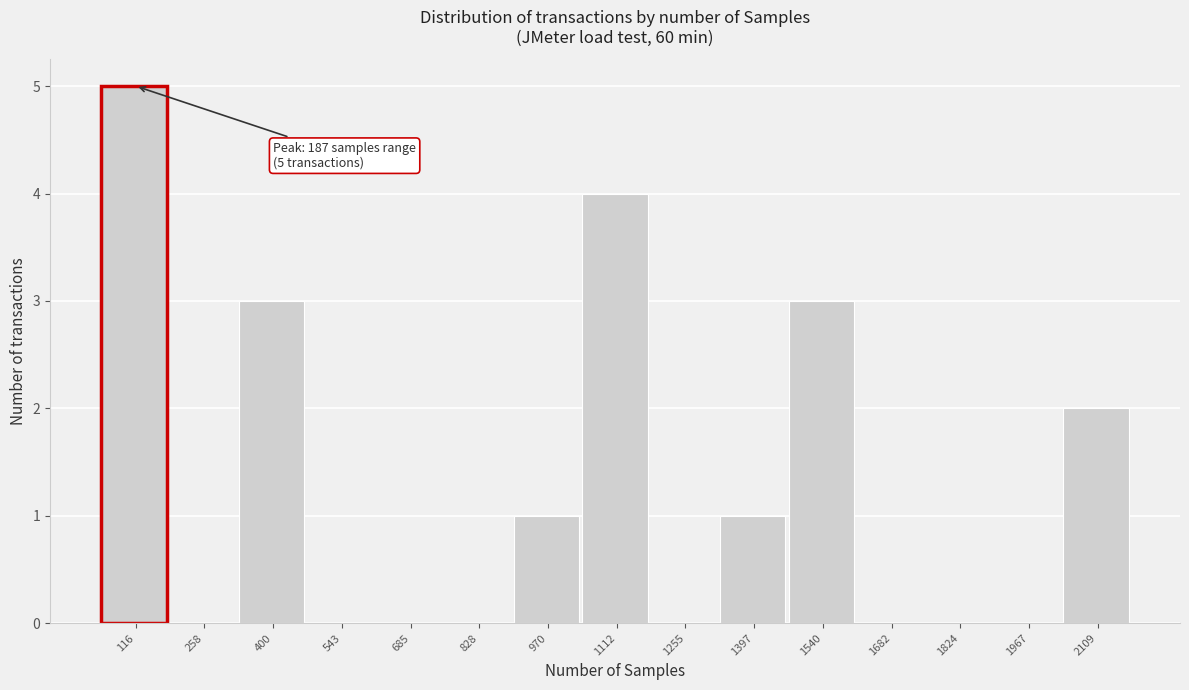

Reading left to right, what are all the values shown in this chart?

116=5	258=0	400=3	543=0	685=0	828=0	970=1	1112=4	1255=0	1397=1	1540=3	1682=0	1824=0	1967=0	2109=2